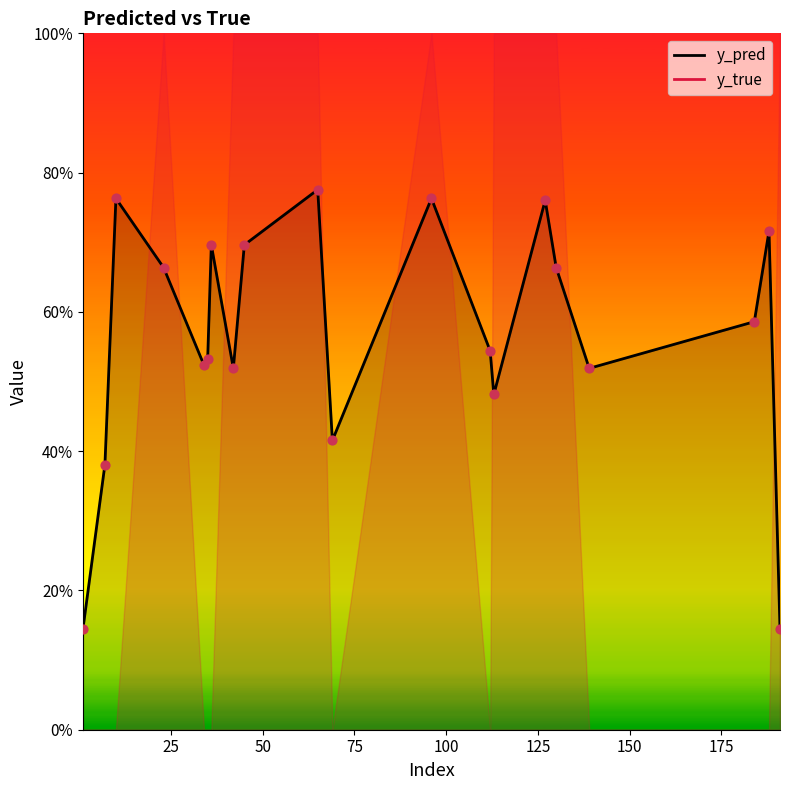

What is the change in value from 34 to 184?

+0.1